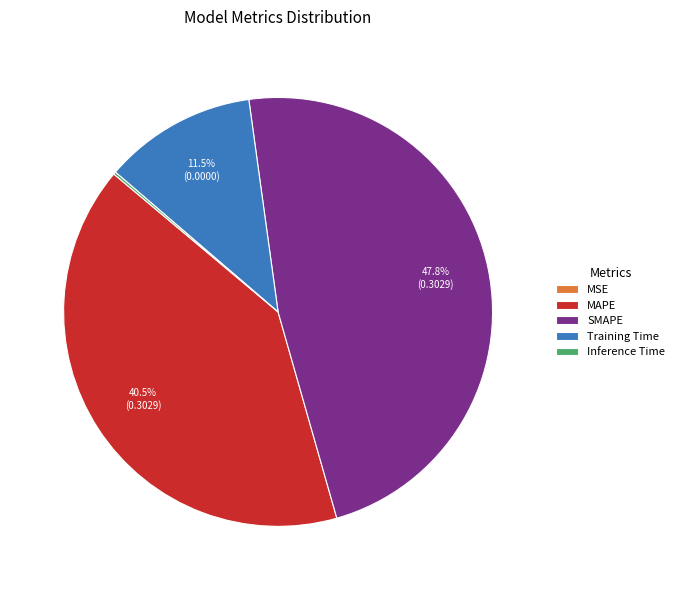

Which slice is the largest?

SMAPE